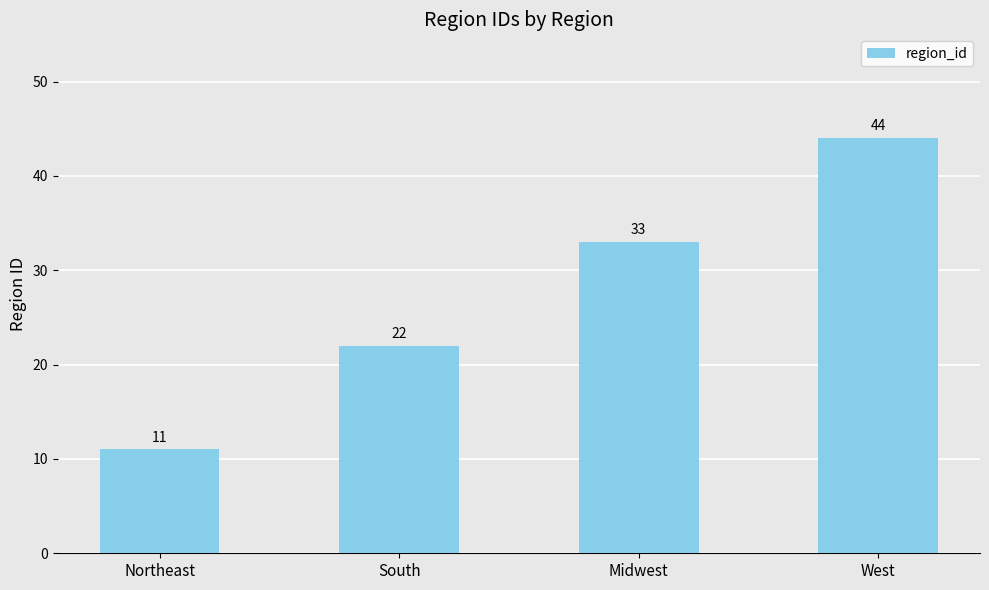

Which label corresponds to the largest value in the chart?

West